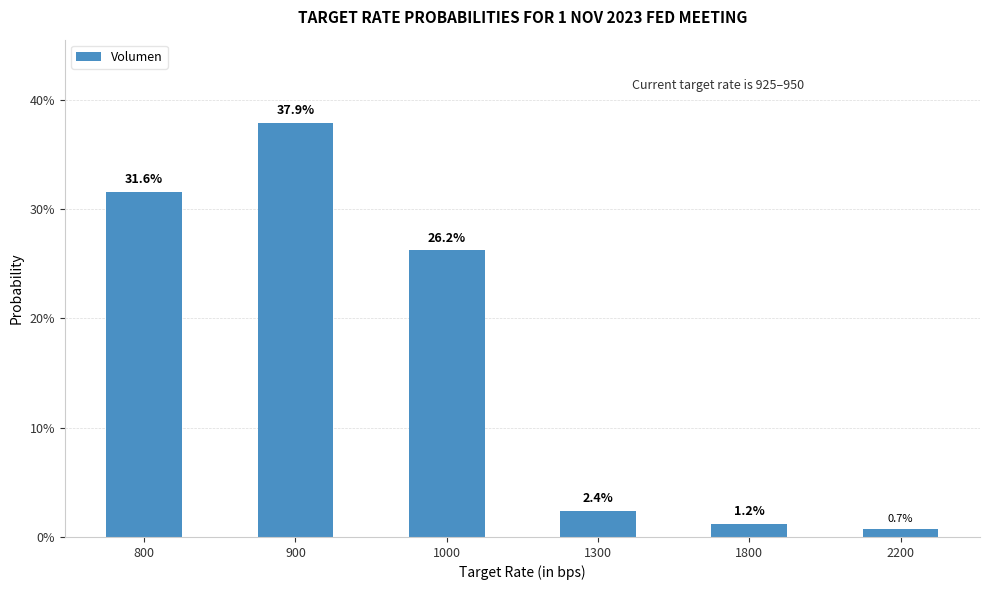

Between 1300 and 2200, which is larger?

1300